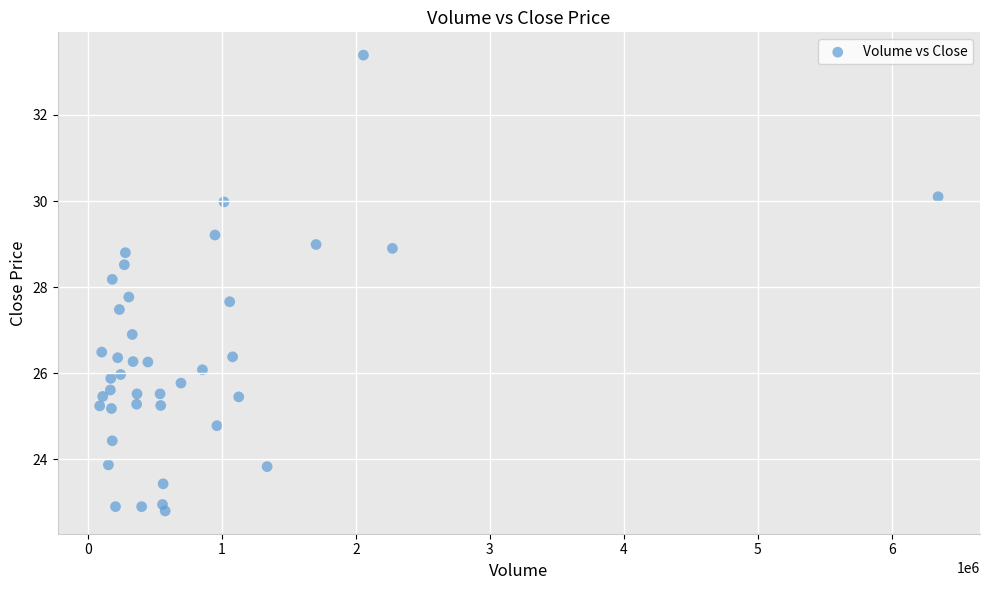

What is the range of X values (max minus min)?

6254900.0